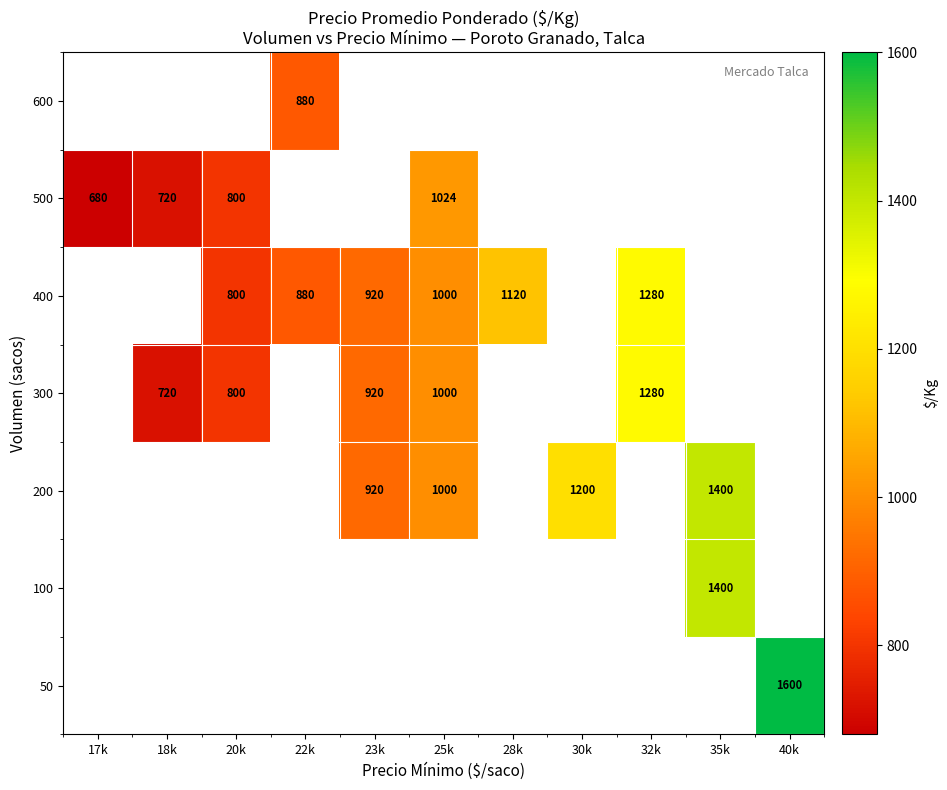

True or false: 200 has a value of 1805 at 30k.

False